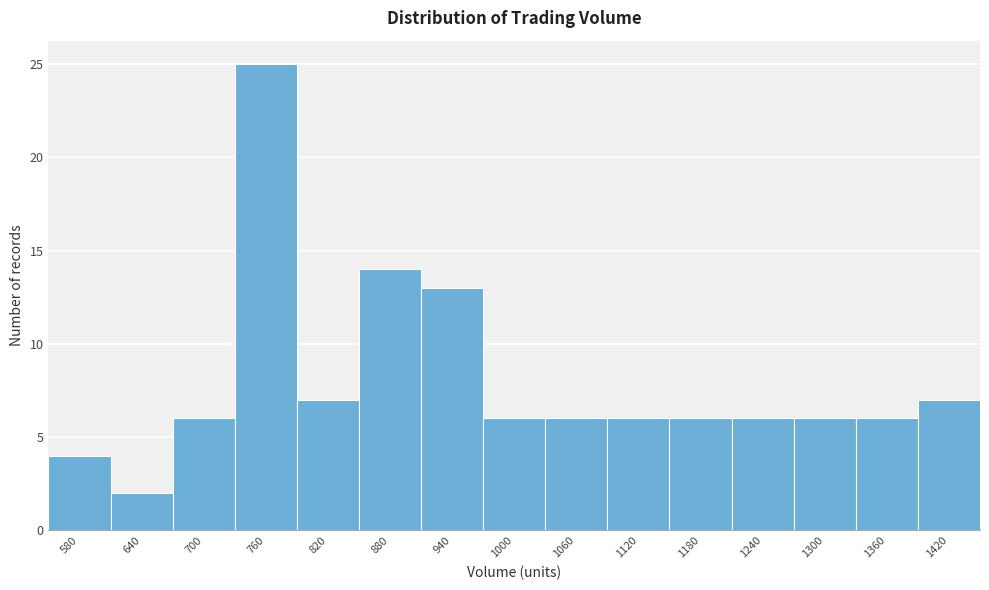

Reading right to left, extract all data points from this chart.

1420=7	1360=6	1300=6	1240=6	1180=6	1120=6	1060=6	1000=6	940=13	880=14	820=7	760=25	700=6	640=2	580=4